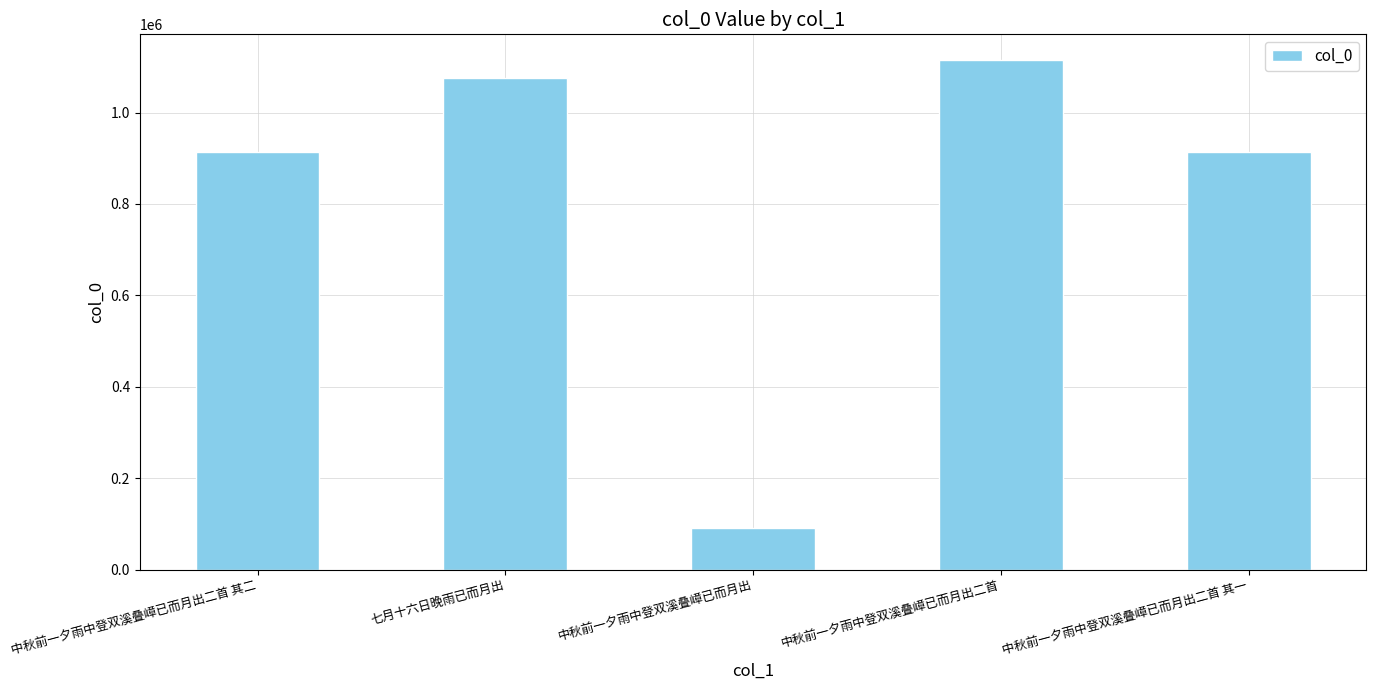

The chart shows a value of 914013 at 中秋前一夕雨中登双溪叠嶂已而月出二首 其二. True or false?

True